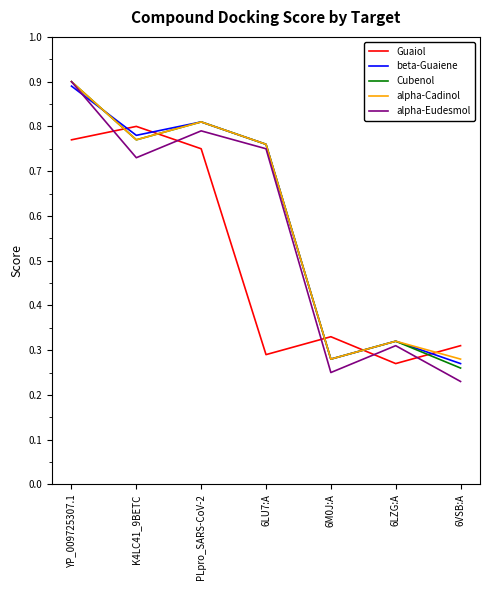

At which category is the sum across all series the highest?

YP_009725307.1